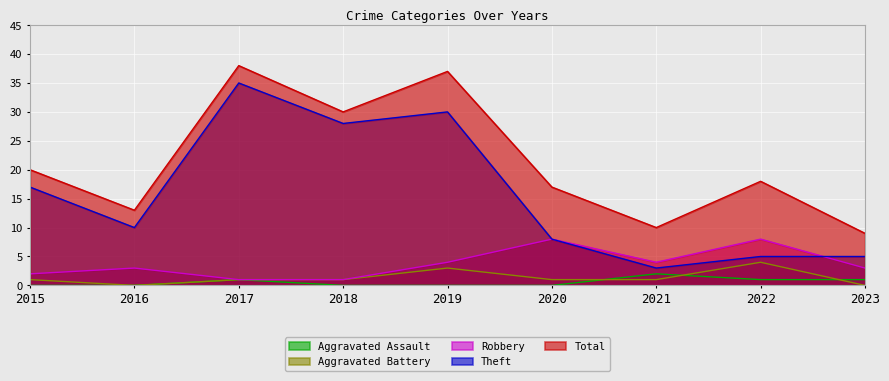

How many interior local peaks does the Robbery series have?

3